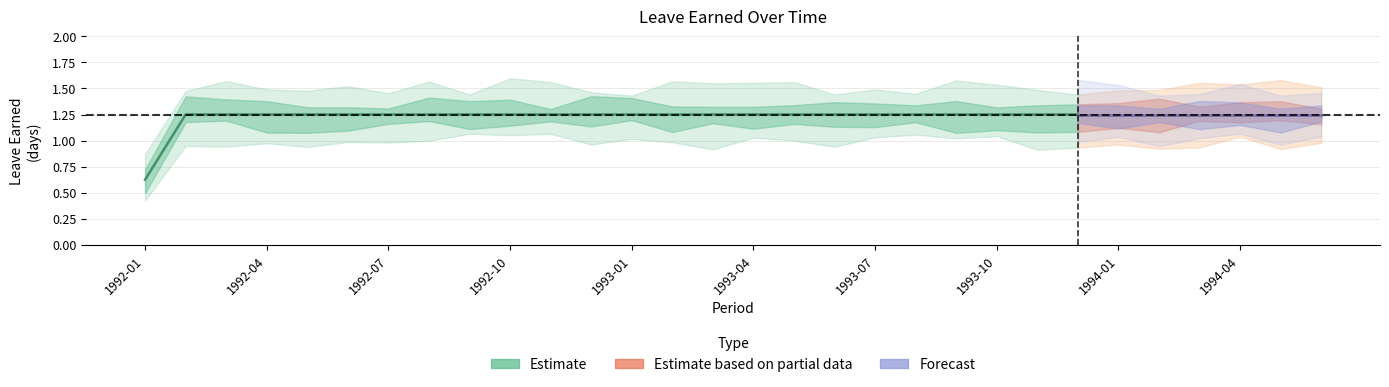

Reading left to right, extract all data points from this chart.

vl_earned: 0.6	1.2	1.2	1.2	1.2	1.2	1.2	1.2	1.2	1.2	1.2	1.2	1.2	1.2	1.2	1.2	1.2	1.2	1.2	1.2	1.2	1.2	1.2	1.2	1.2	1.2	1.2	1.2	1.2	1.2
sl_earned: 0.6	1.2	1.2	1.2	1.2	1.2	1.2	1.2	1.2	1.2	1.2	1.2	1.2	1.2	1.2	1.2	1.2	1.2	1.2	1.2	1.2	1.2	1.2	1.2	1.2	1.2	1.2	1.2	1.2	1.2